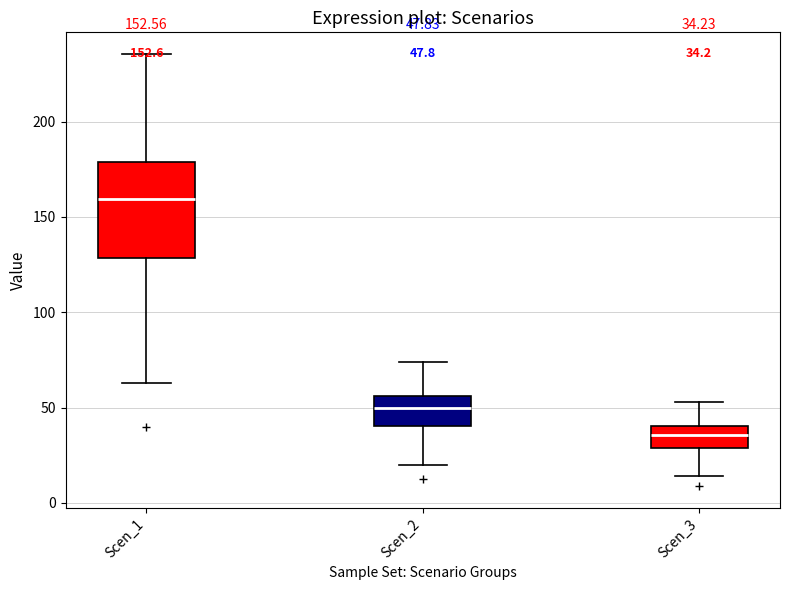

Which box has the lowest median line?

Scen_3